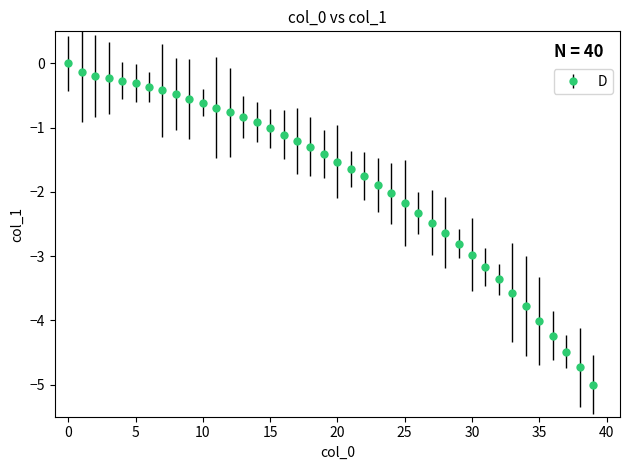

What is the smallest value displayed?

-5.0